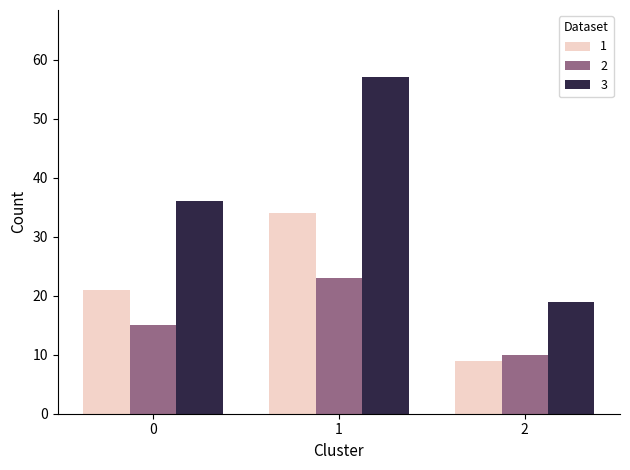

What is the difference between the second highest and minimum values in the 3 series?

17